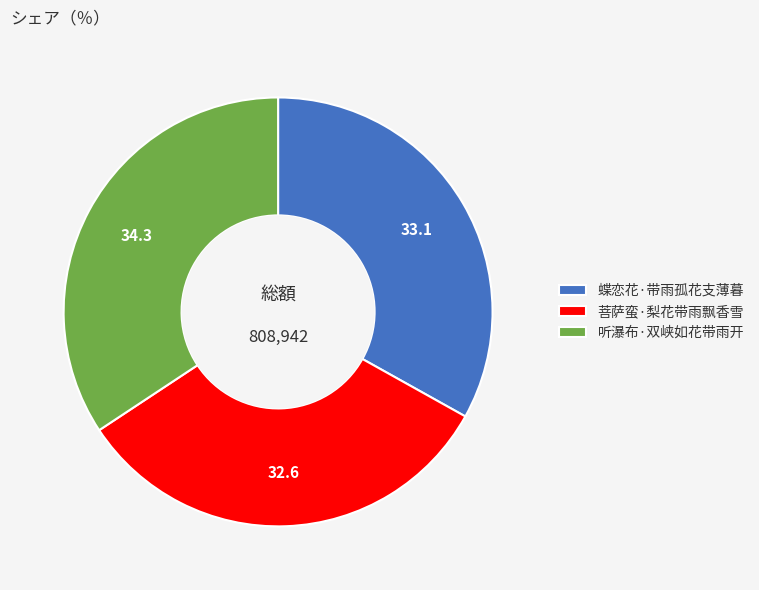

Count the number of slices in the pie.

3